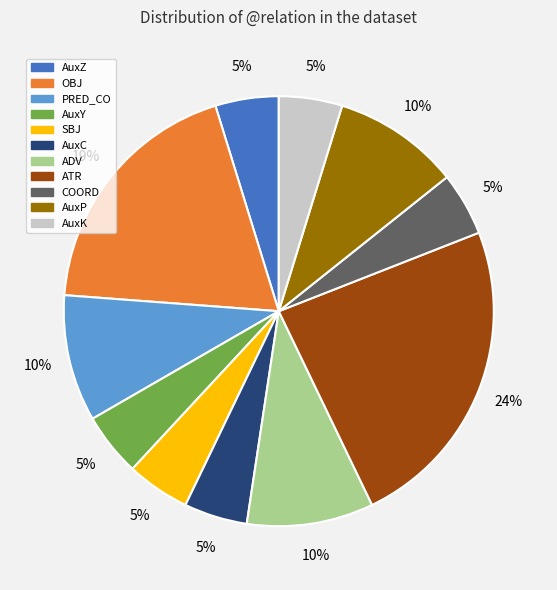

Does any single category account for the majority?

No